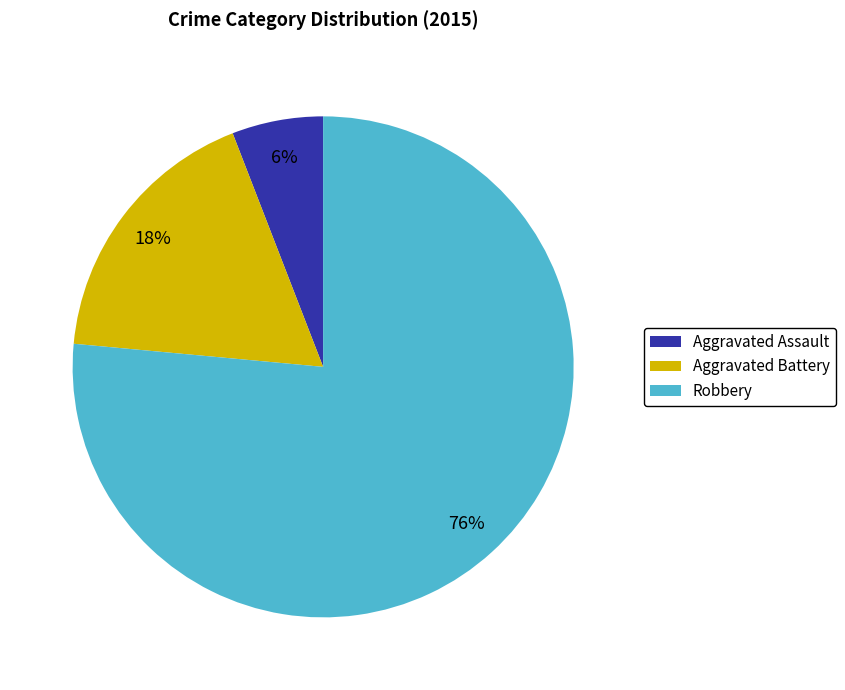

The Aggravated Battery slice represents 18% of the pie. True or false?

True